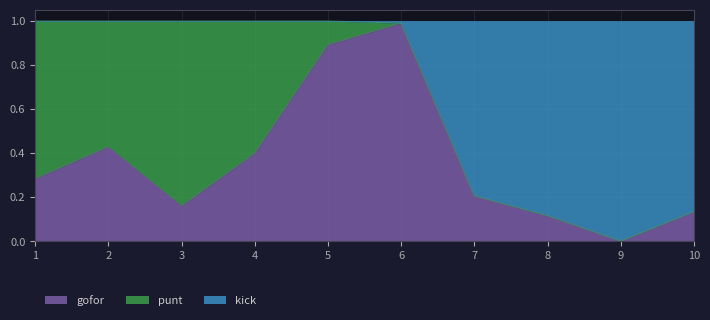

True or false: gofor has more than 1 points higher than both neighbors.

True